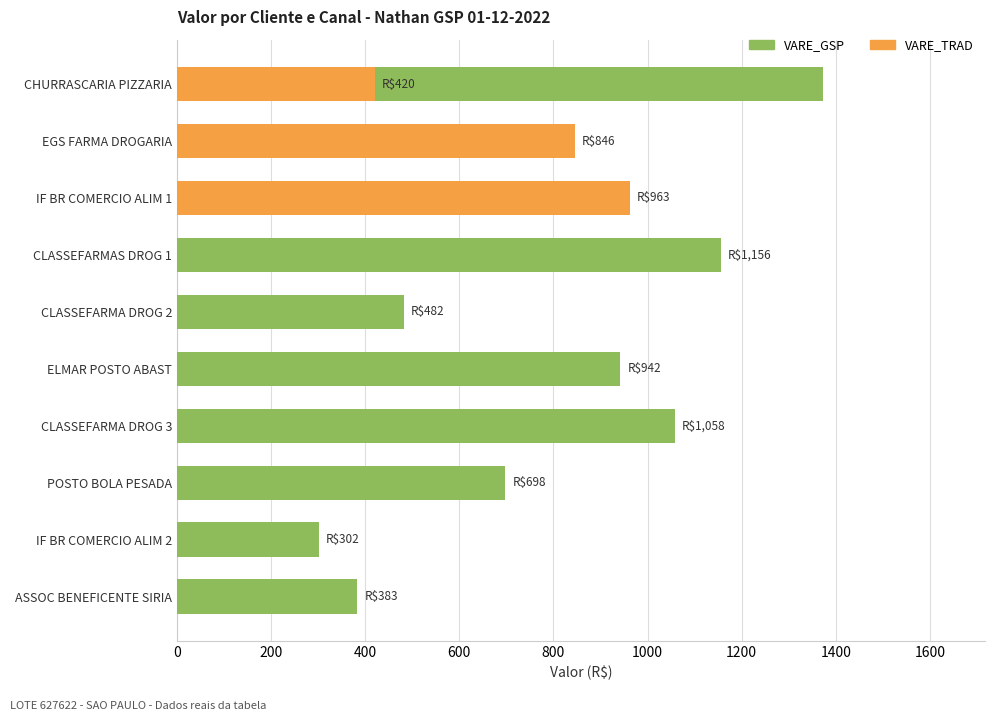

List the series in order of their peak value, lowest first.

VARE_TRAD, VARE_GSP